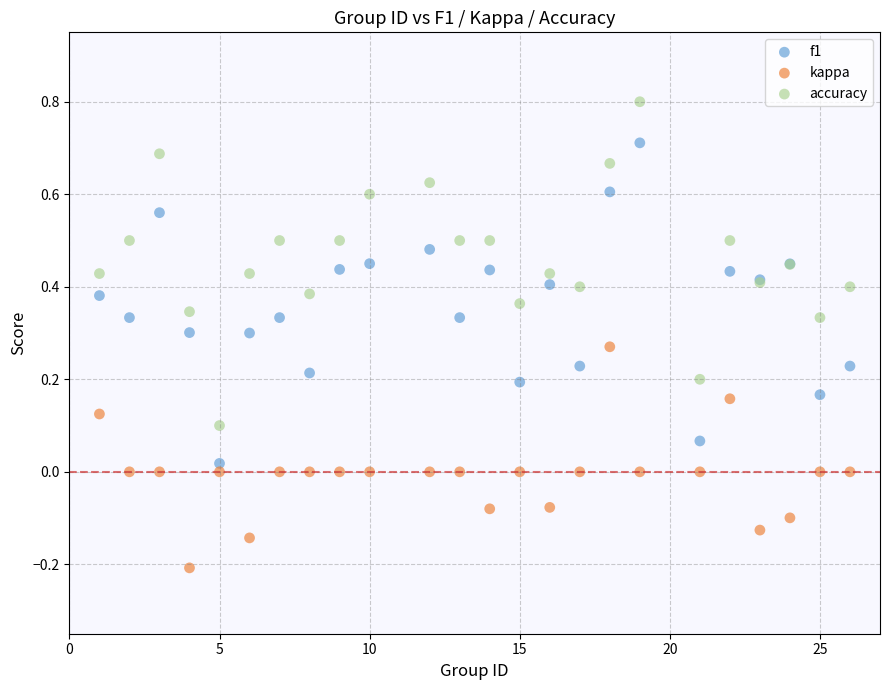

Which series reaches the minimum Y coordinate?

kappa